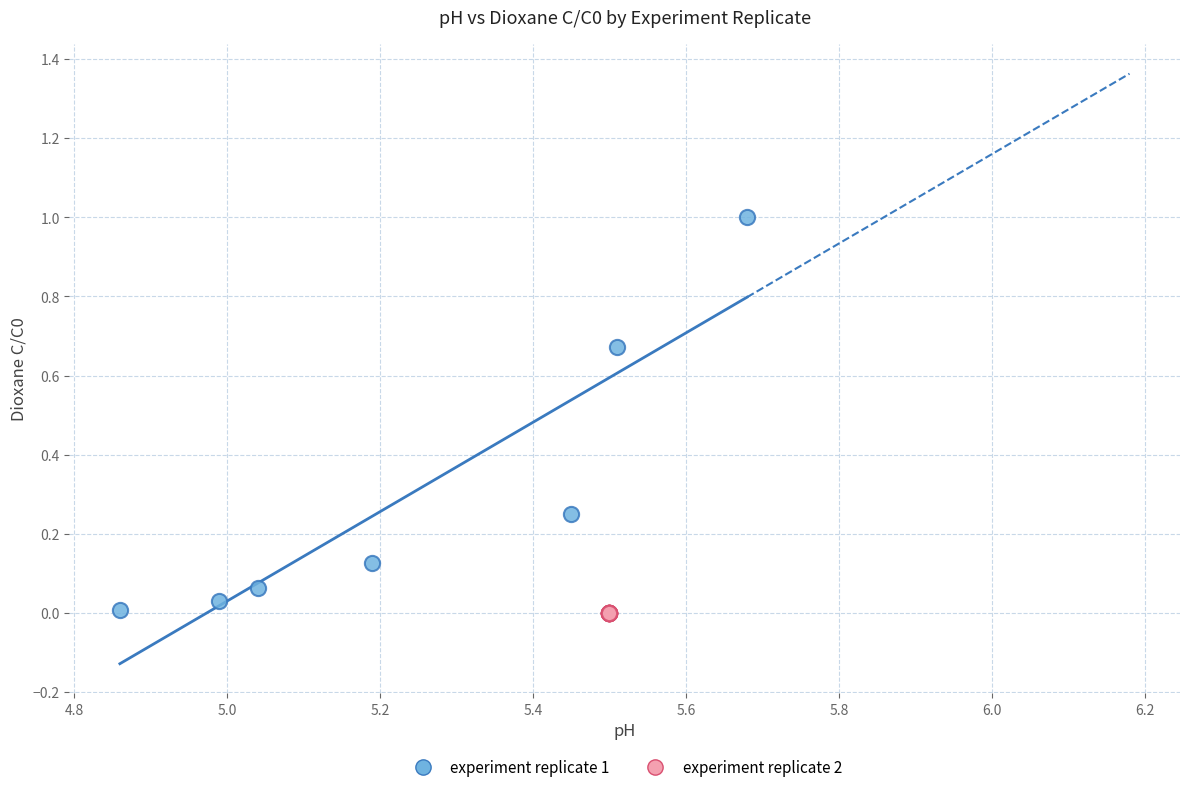

Which series reaches the maximum Y coordinate?

experiment replicate 1